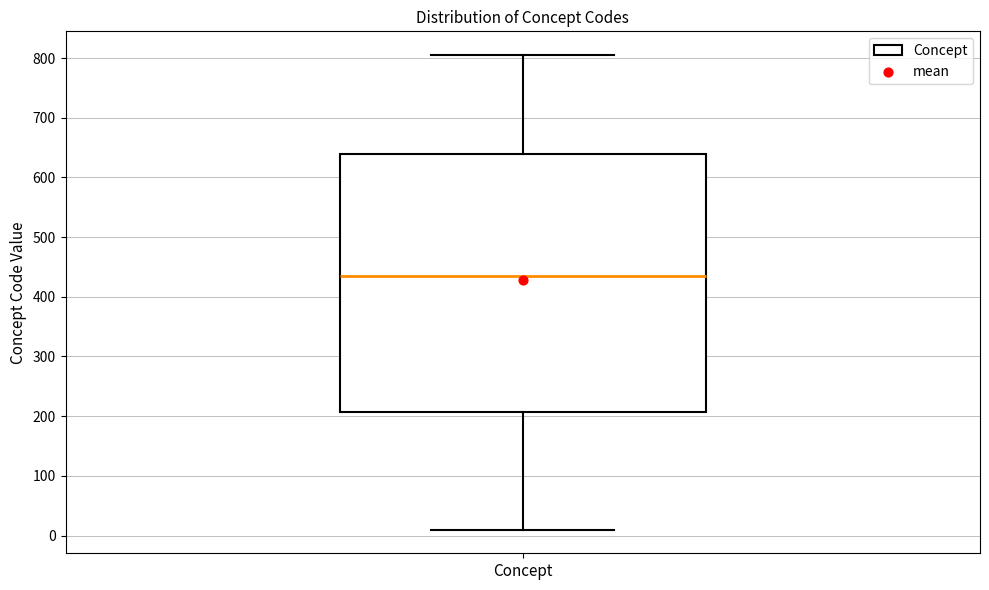

Read this box plot against the y-axis: the position of the median line, the range covered by the box, and the ends of both whiskers. The values are not printed on the chart, so give them approximately, as read against the axis.

median 440, box 210 to 640, whiskers 10 to 810